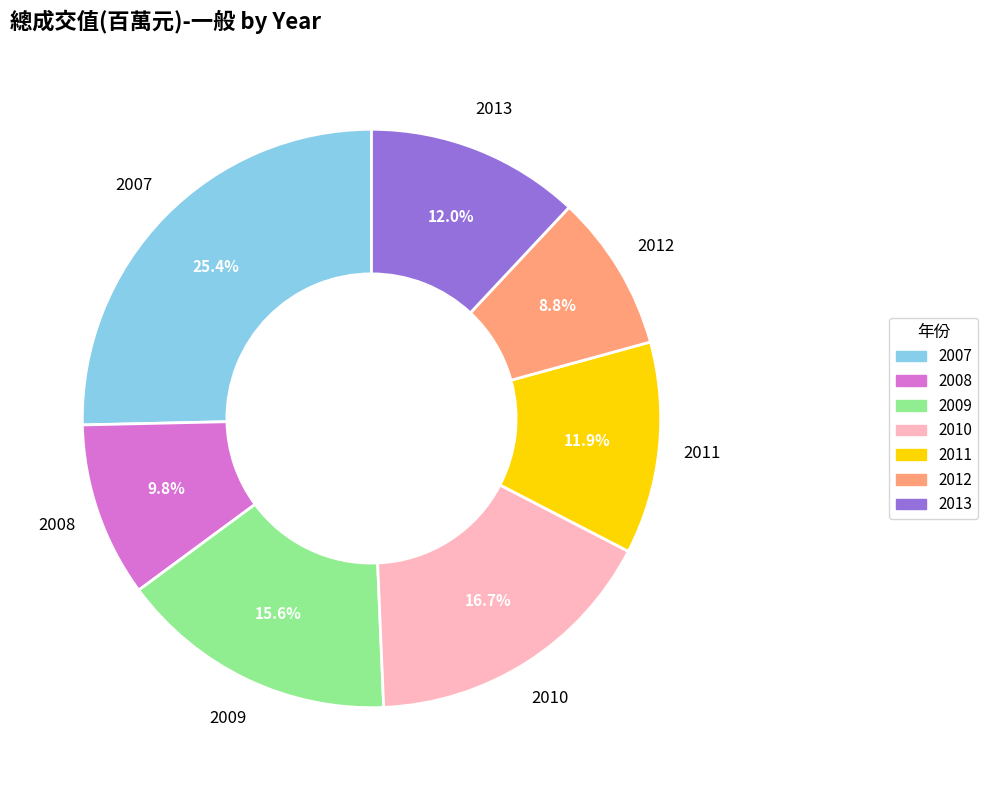

What percentage do 2007 and 2009 together represent?

40.9%